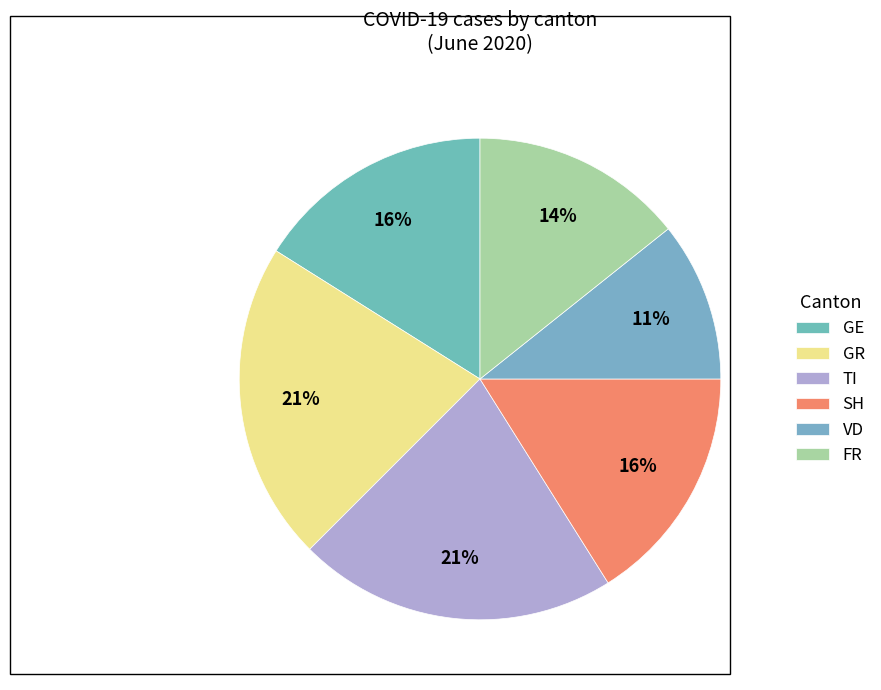

To the nearest percent, what percentage of the pie is GR?

21%